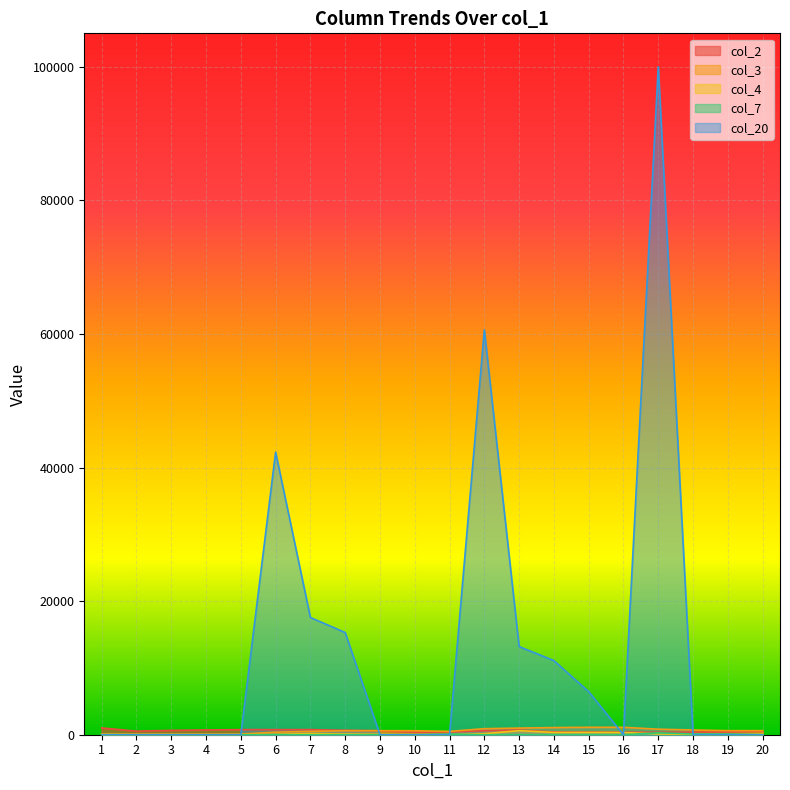

How many intersections are there between col_20 and col_4?

4